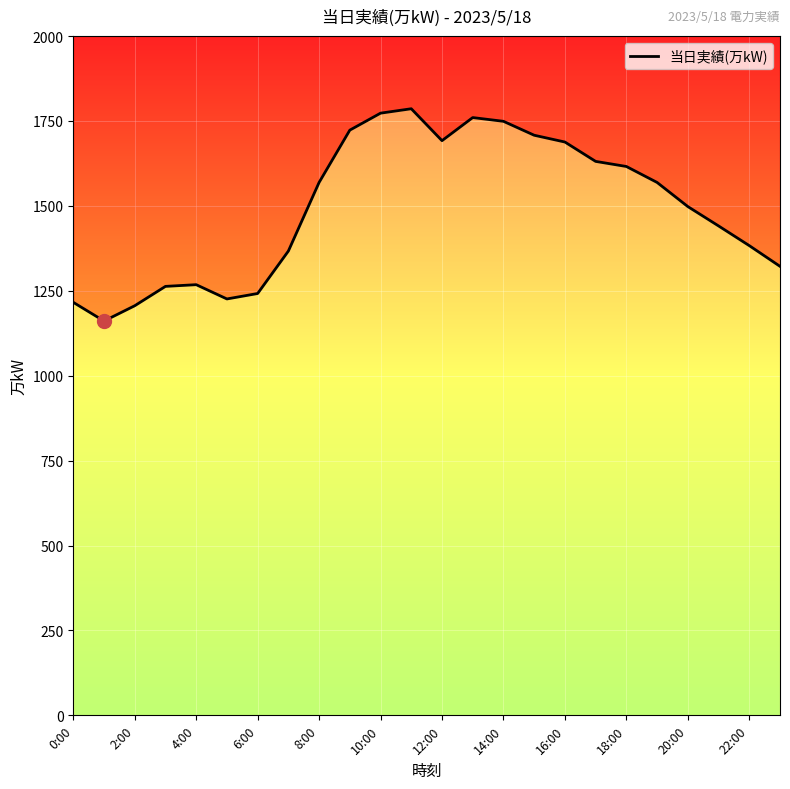

At which label is the value closest to 1473?

20:00